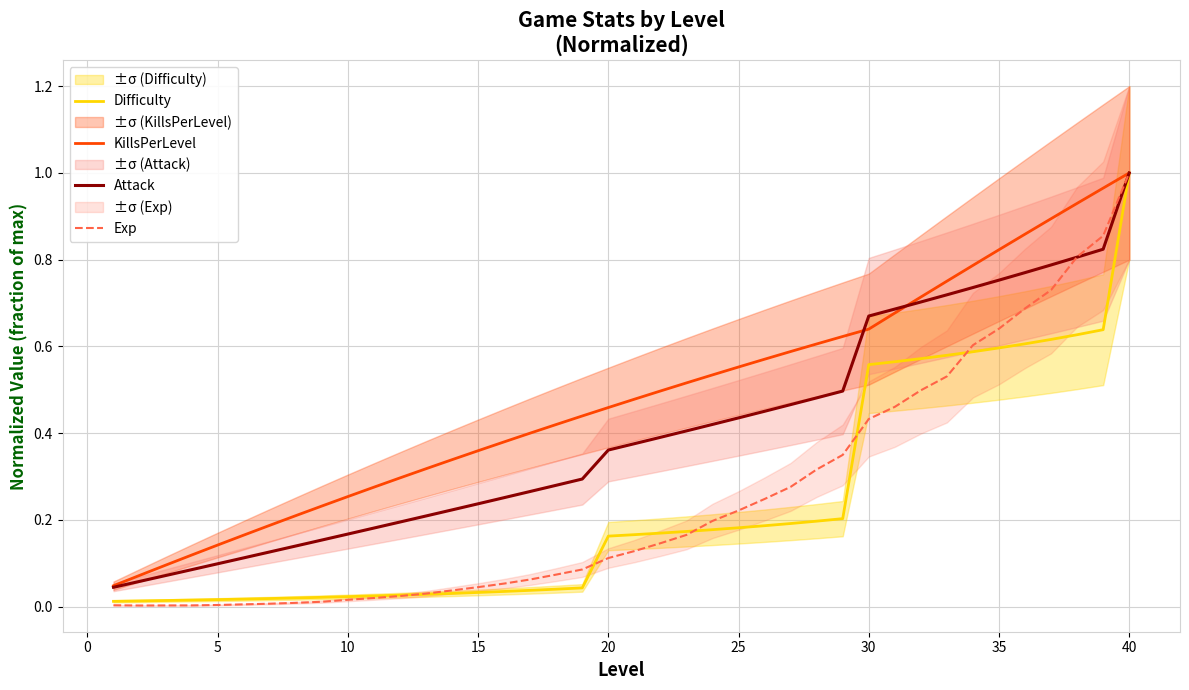

True or false: Difficulty and Attack intersect in this chart.

False